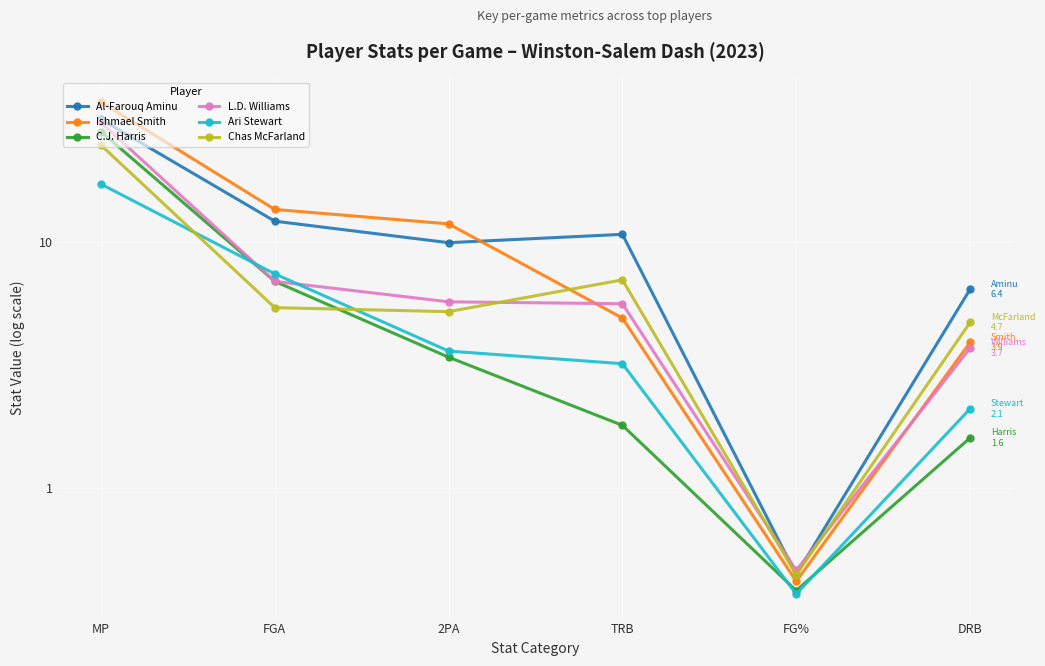

At which label does Ishmael Smith reach its minimum?

FG%